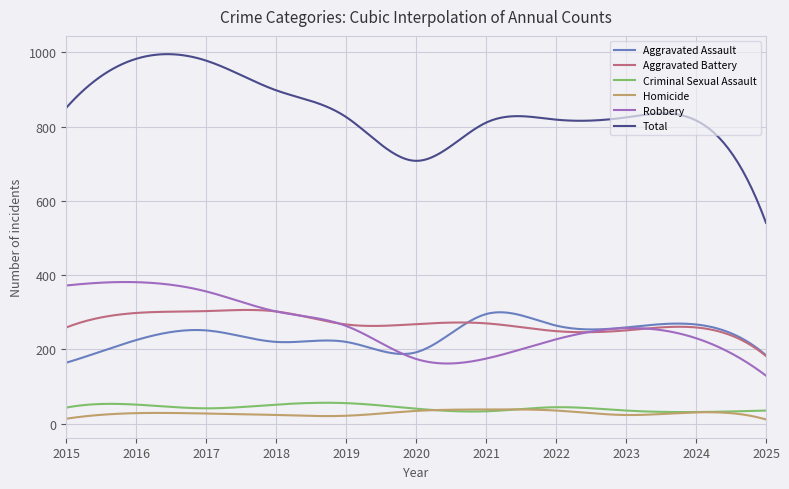

What is the sum of all Robbery values?

78859.0